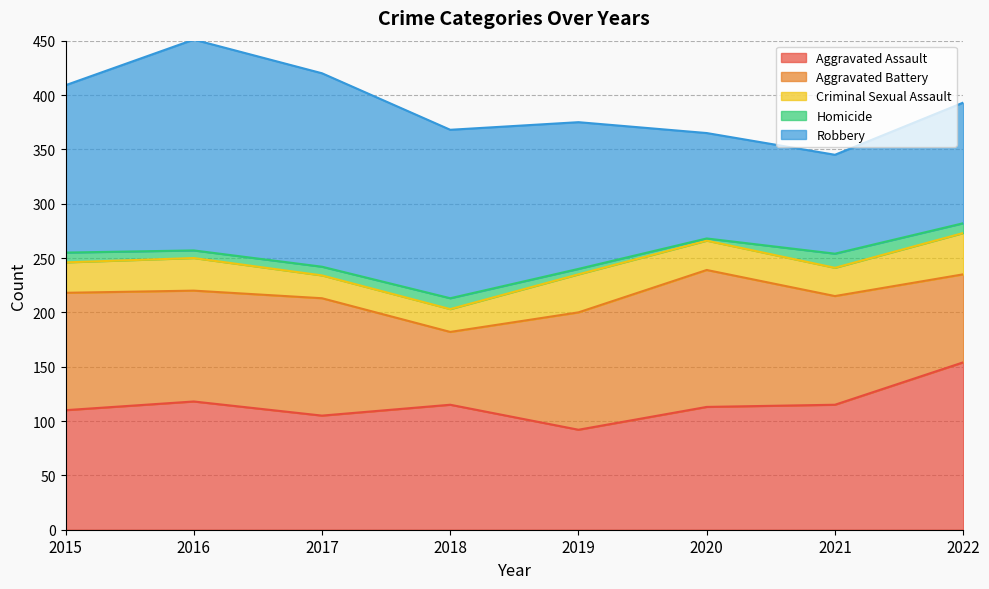

What is the maximum value for Homicide?

13